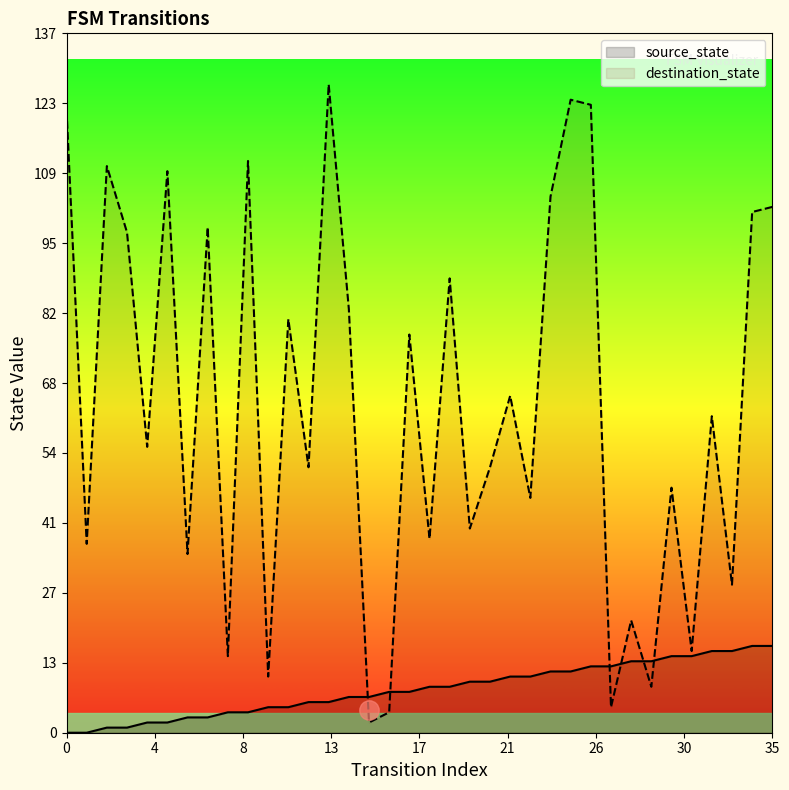

True or false: source_state has a value of 6 at 13.

True